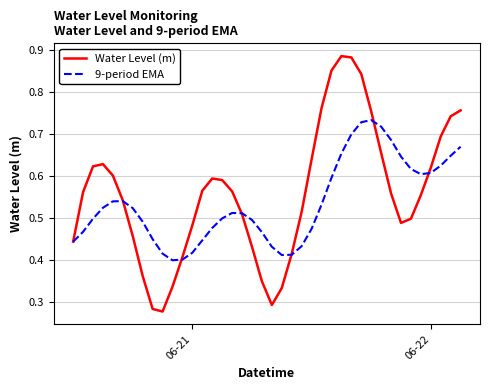

List the series in order of their peak value, lowest first.

9-period EMA, Water Level (m)